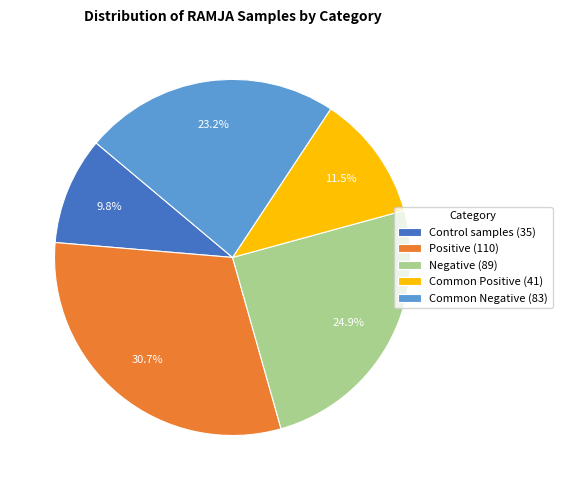

Which slice is the largest?

Positive